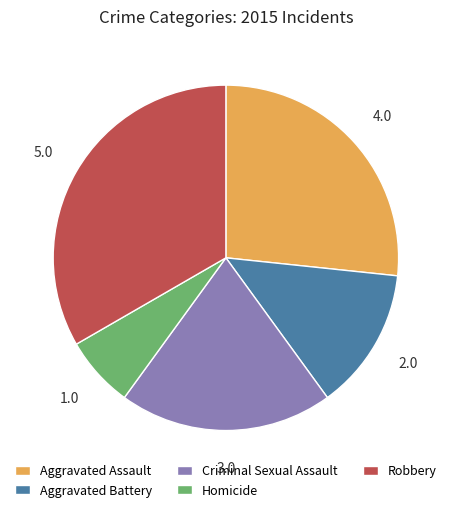

Which slice is the smallest?

Homicide